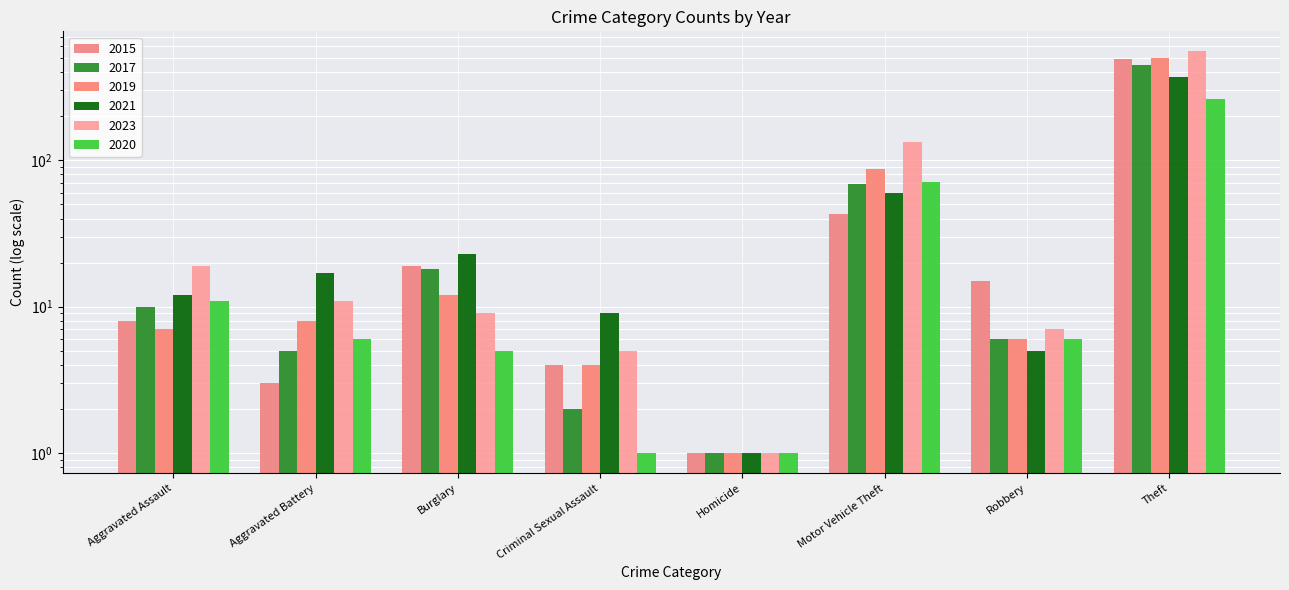

Is the value of 2020 at Criminal Sexual Assault greater than the value of 2015 at Burglary?

No